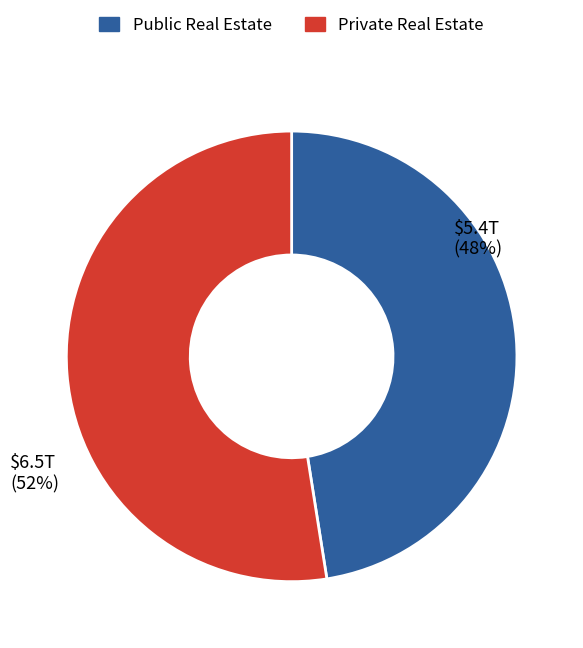

Does any single category account for the majority?

Yes